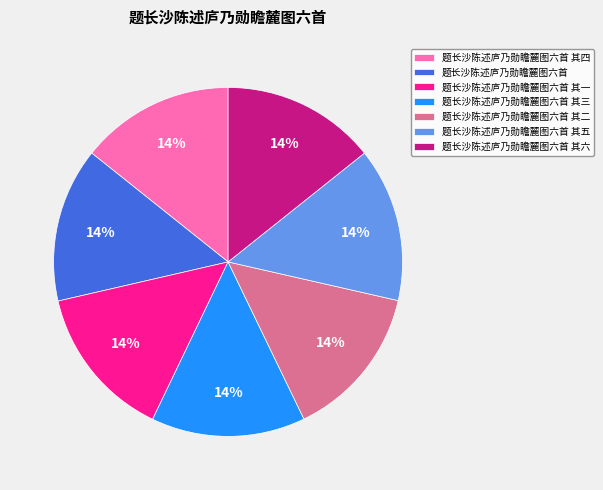

What percentage is the 题长沙陈述庐乃勋瞻麓图六首 slice, to the nearest percent?

14%